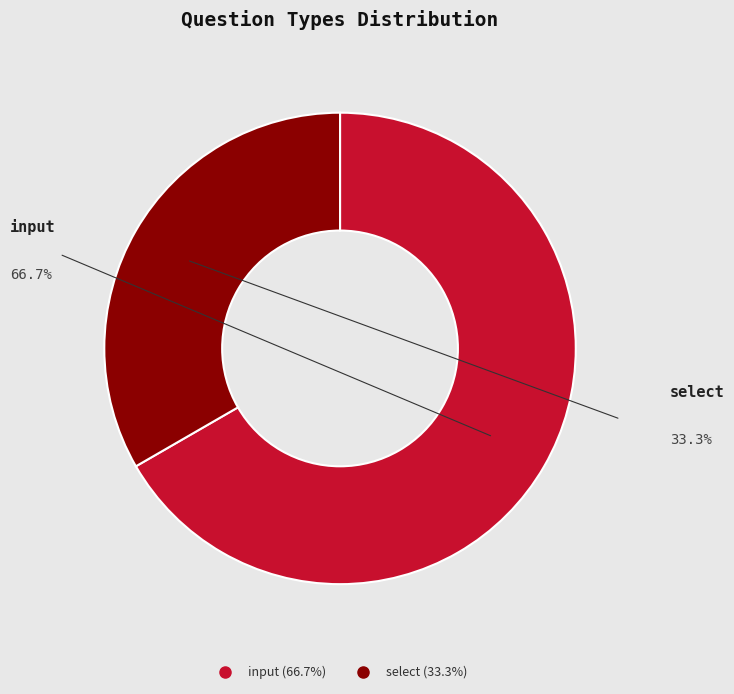

Rank the categories by value from highest to lowest.

input, select